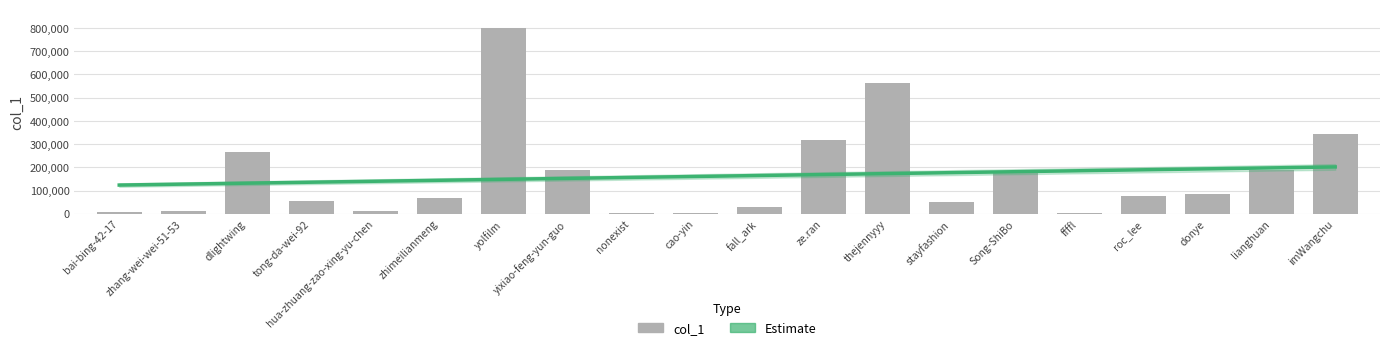

True or false: col_1 has a value of 1297262.5 at yolfilm.

False